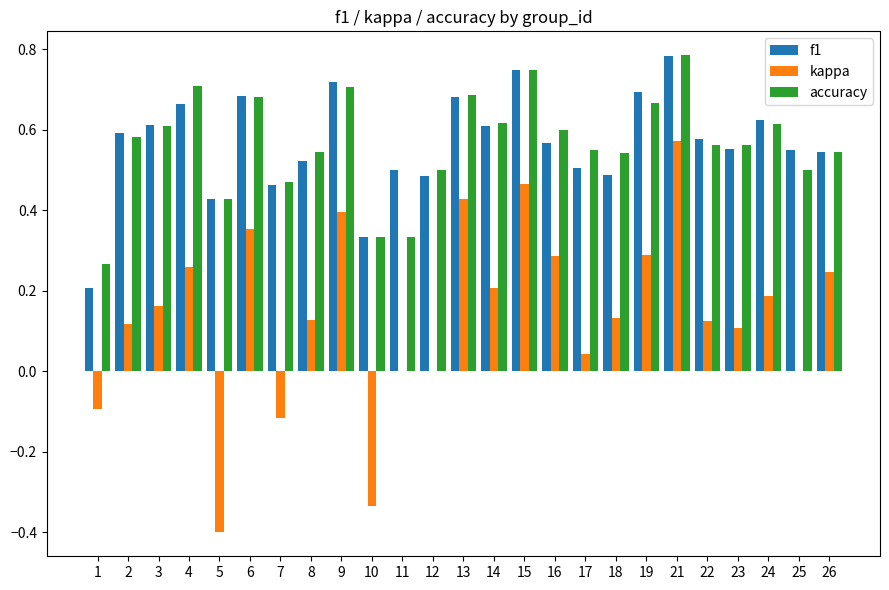

Which label corresponds to the largest value in the chart?

21